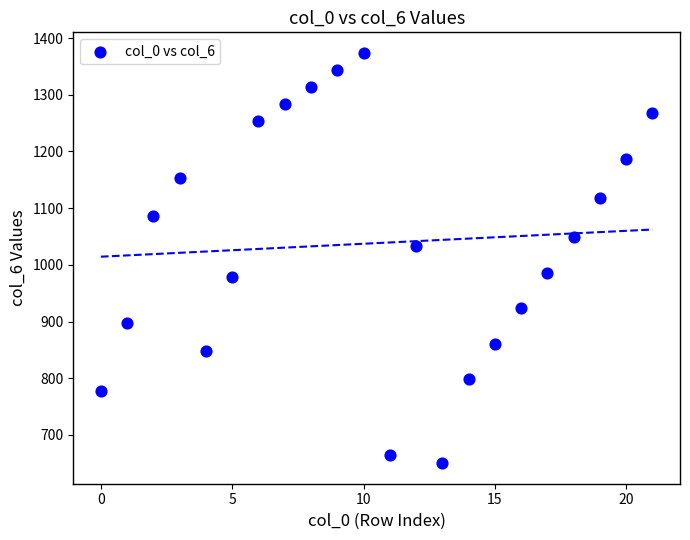

What is the range of Y values (max minus min)?

724